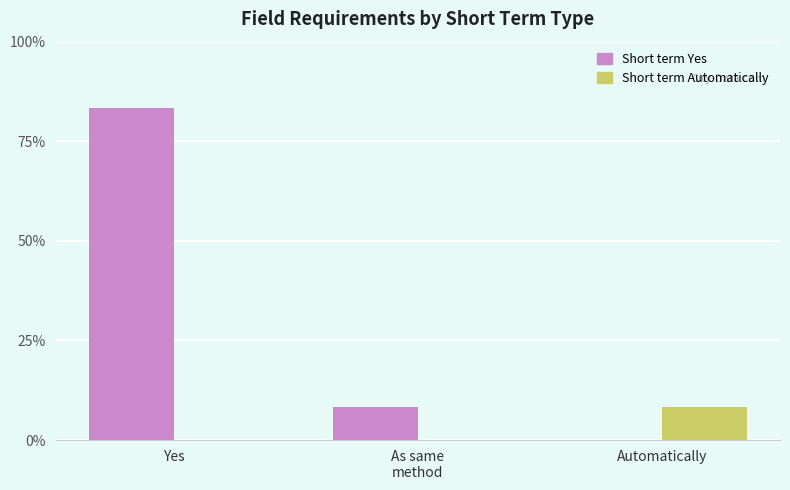

Reading right to left, transcribe all the data shown in this chart.

Short term Yes: Automatically=0.0	As same
method=8.3	Yes=83.3
Short term Automatically: Automatically=8.3	As same
method=0.0	Yes=0.0